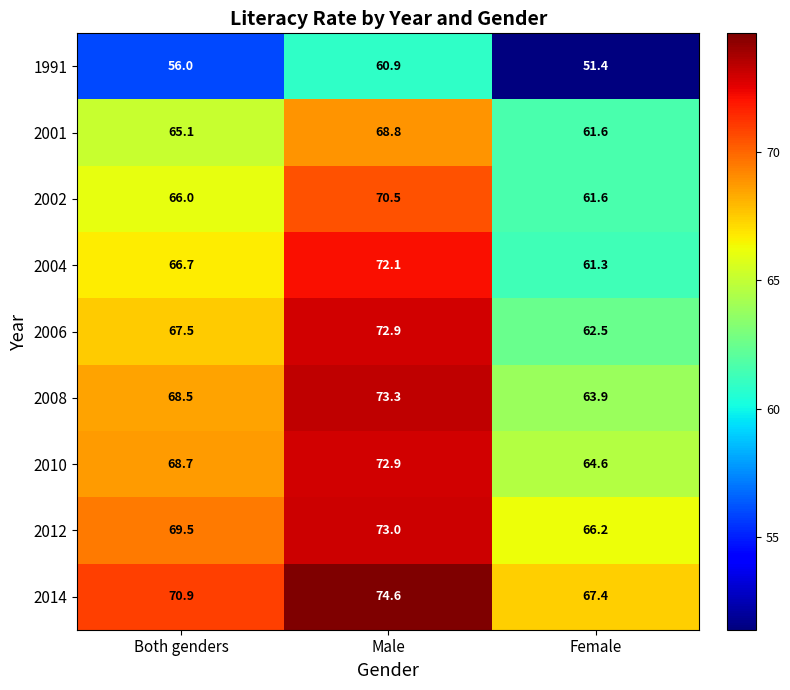

What is the minimum value shown in the chart?

51.4